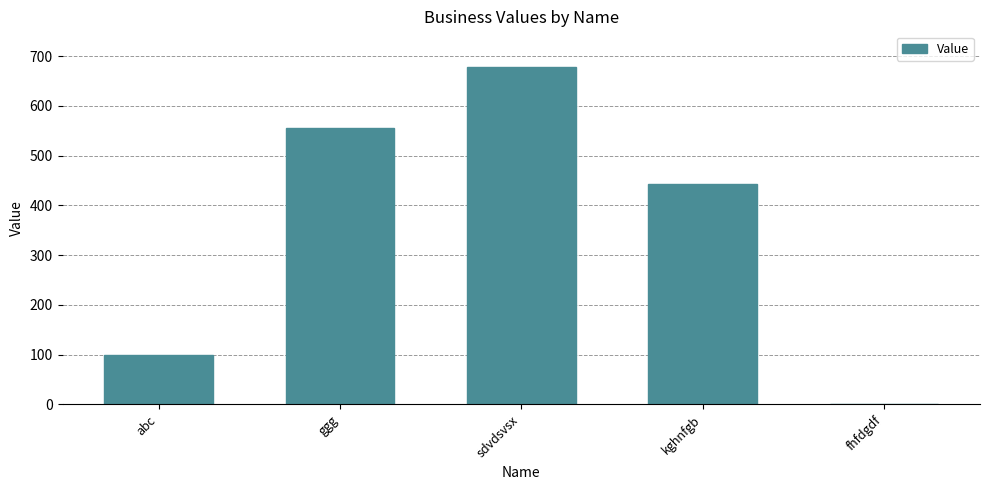

What is the change in value from ggg to kghnfgb?

-111